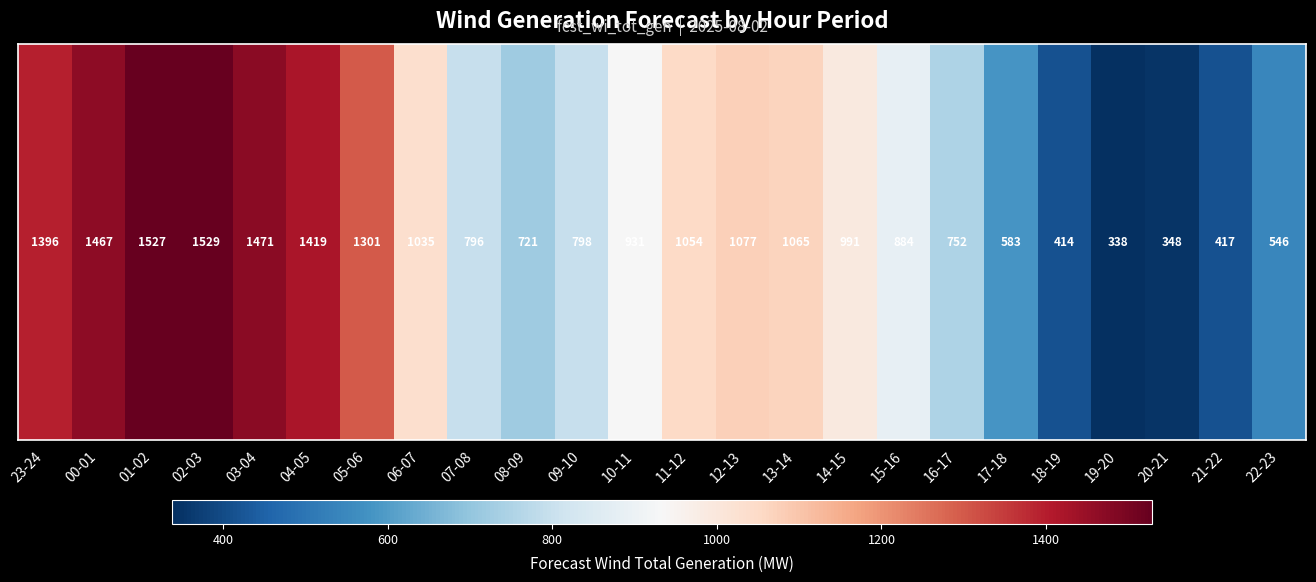

What is the change in value from 14-15 to 16-17?

-239